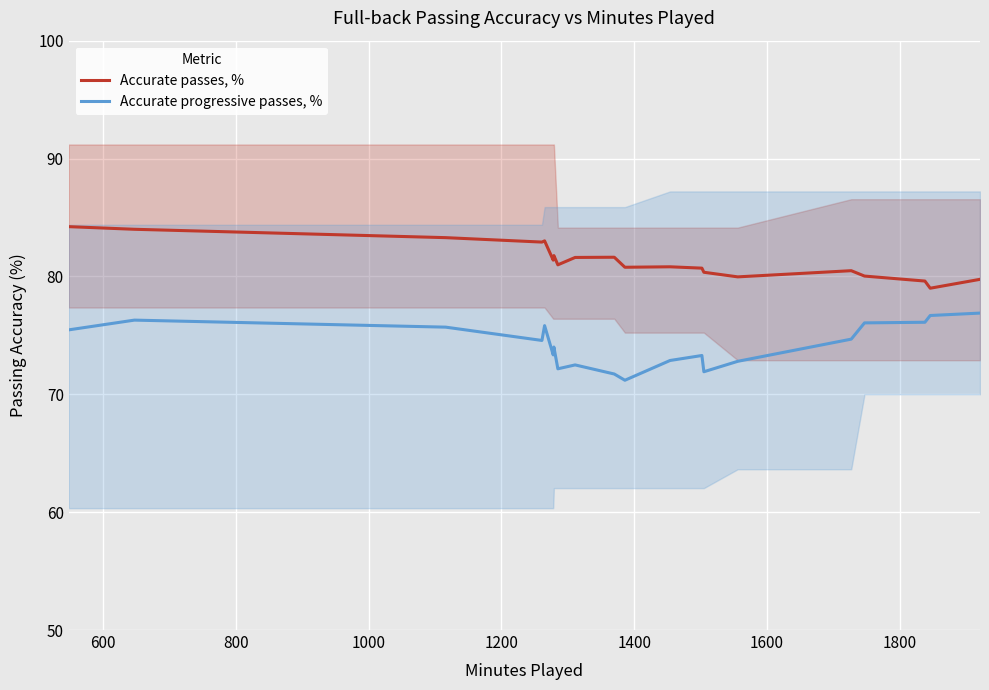

Which series has the widest spread of values?

Accurate progressive passes, %